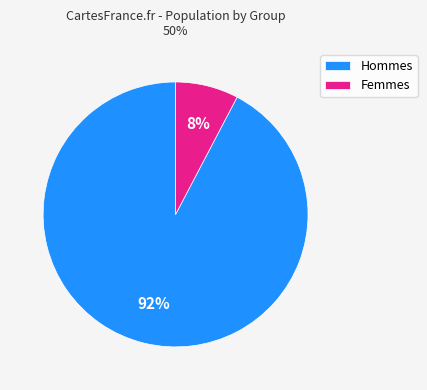

Which has a higher value, Hommes or Femmes?

Hommes